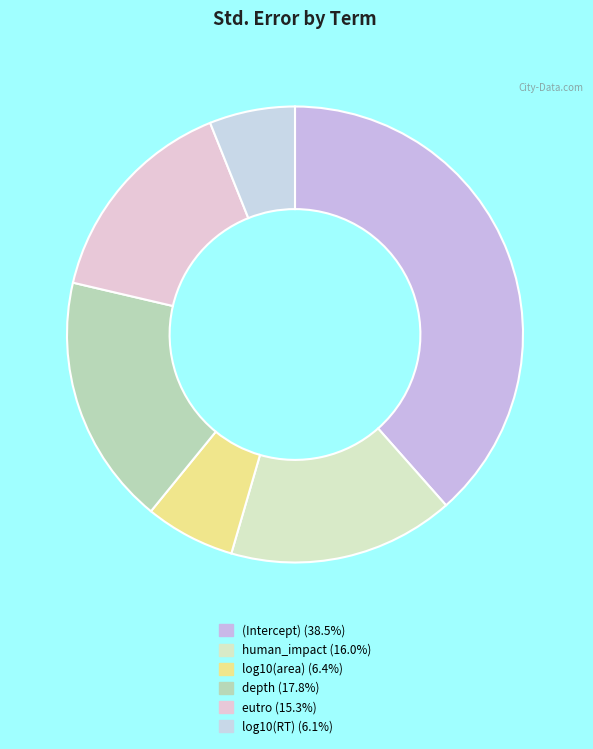

To the nearest percent, what is the average slice percentage?

17%